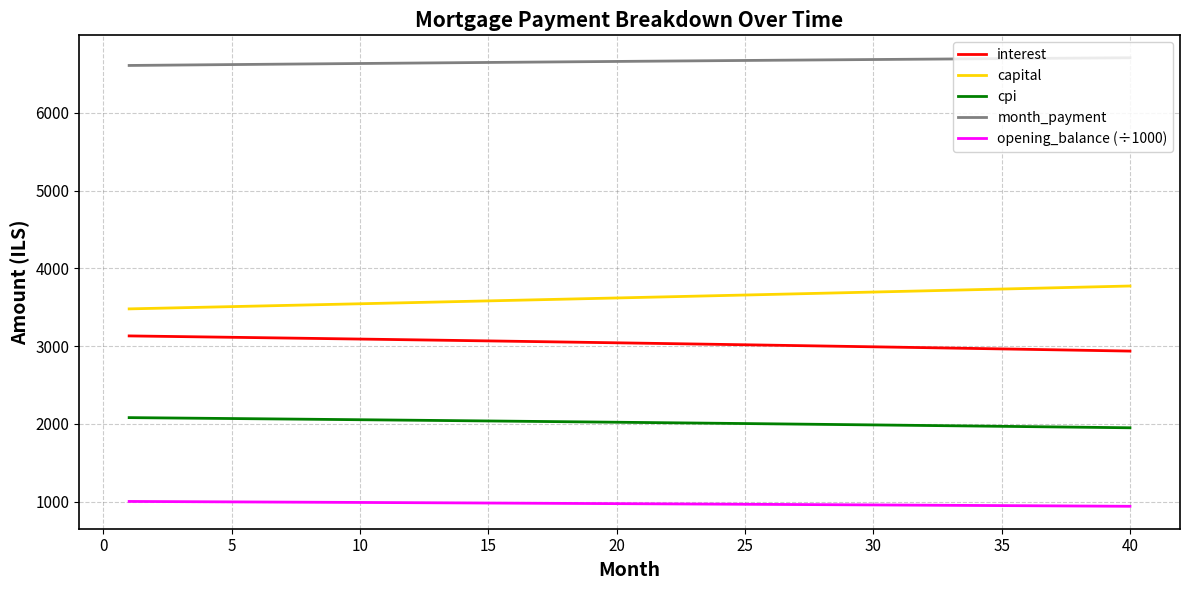

Which series has the largest total across all categories?

month_payment